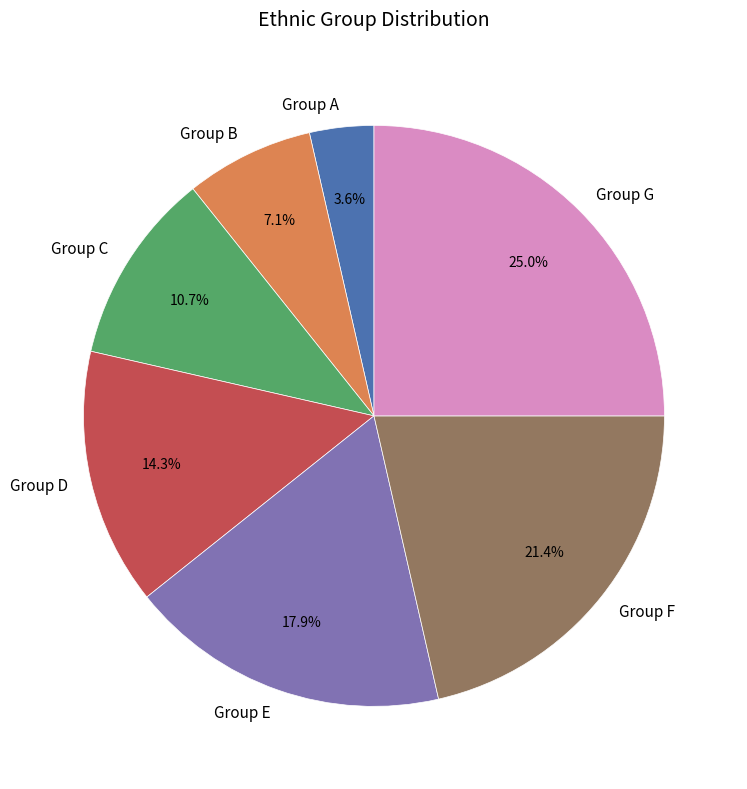

To the nearest percent, what is the average slice percentage?

14%